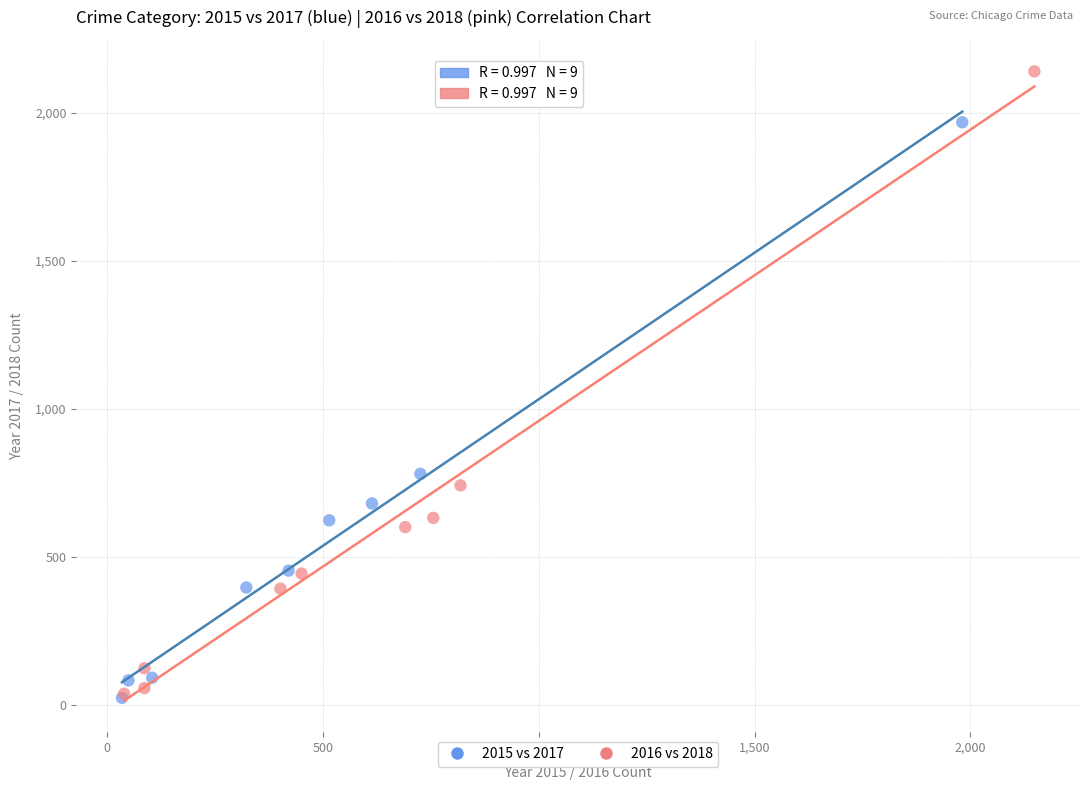

Which series has the widest spread of Y values?

2016 vs 2018